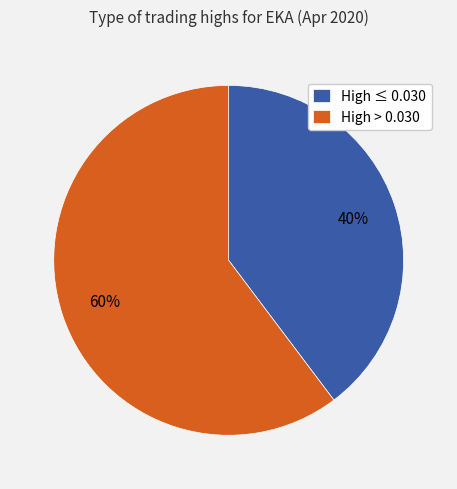

To the nearest percent, what is the average slice percentage?

50%